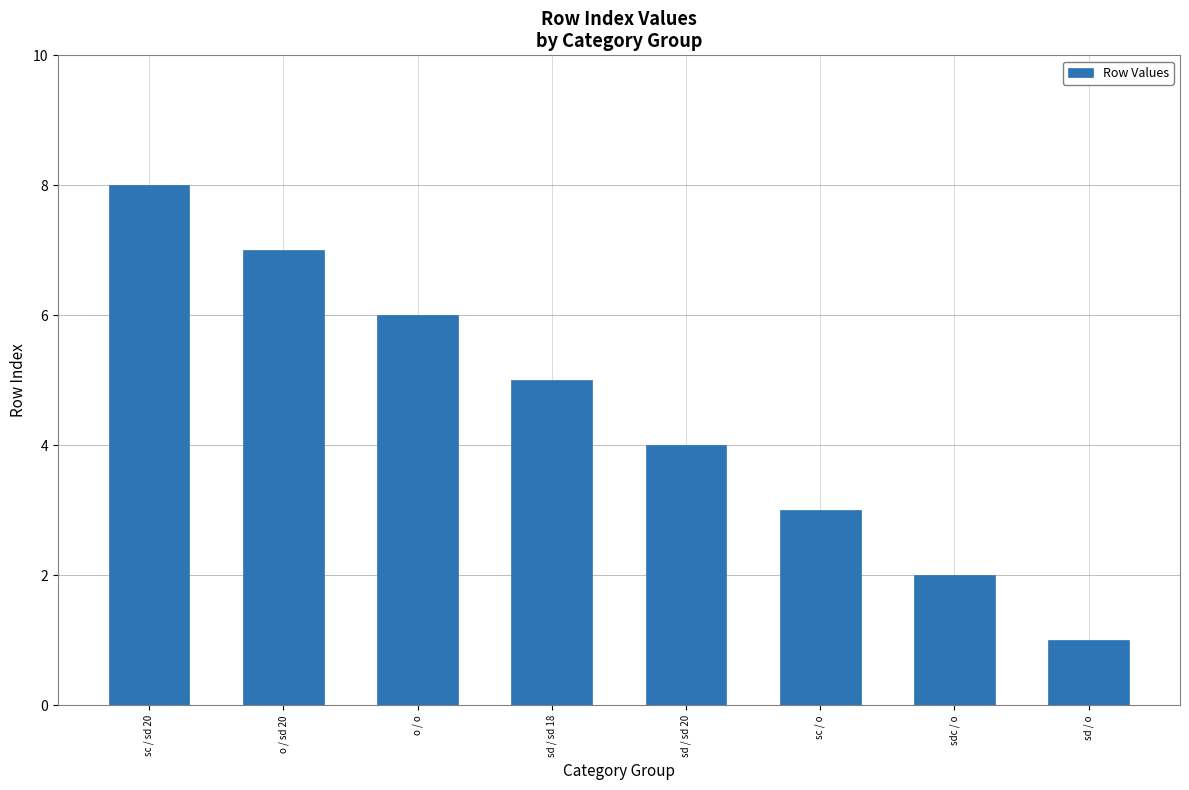

What is the difference between the maximum and minimum values?

7